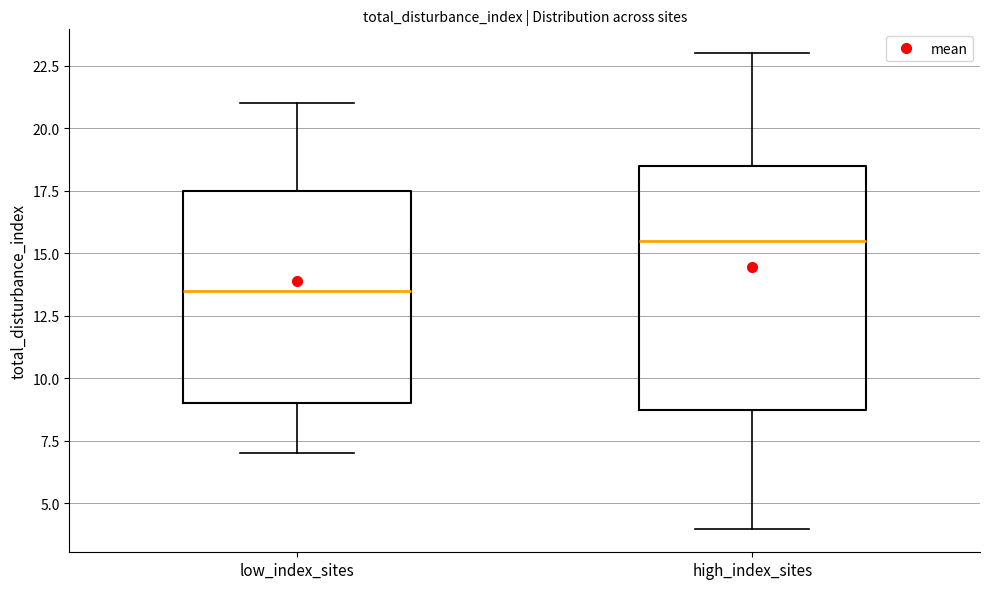

Reading left to right, transcribe this box plot: for each box, give where its median line is, the range the box spans, and where its two whiskers end, as read against the y-axis. The values are not printed on the chart, so give them approximately, as read against the axis.

low_index_sites: median 13.5, box 9.0 to 17.5, whiskers 7.0 to 21.0
high_index_sites: median 15.5, box 9.0 to 18.5, whiskers 4.0 to 23.0